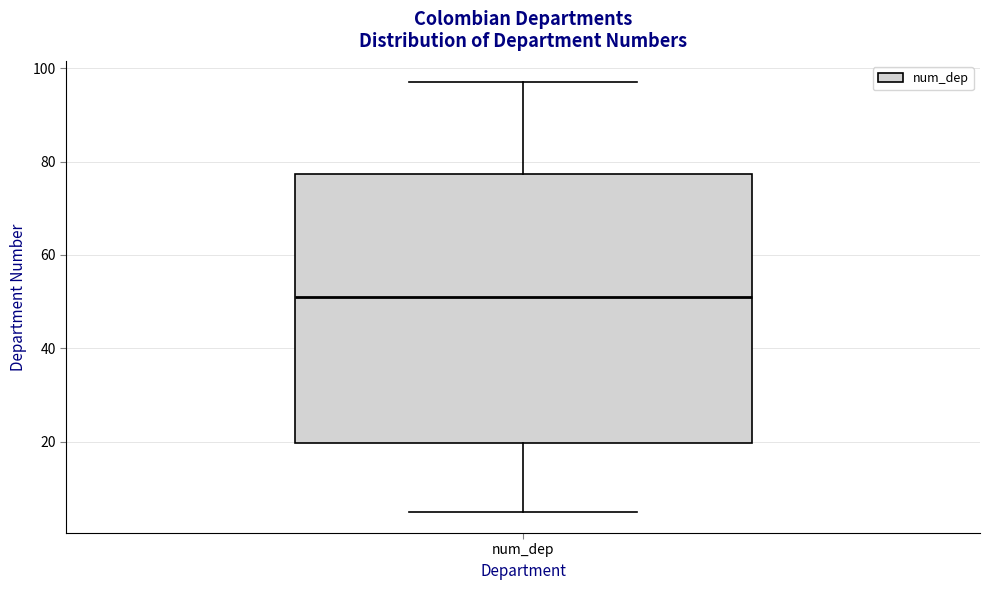

Read this box plot against the y-axis: the position of the median line, the range covered by the box, and the ends of both whiskers. The values are not printed on the chart, so give them approximately, as read against the axis.

median 52, box 20 to 78, whiskers 6 to 98